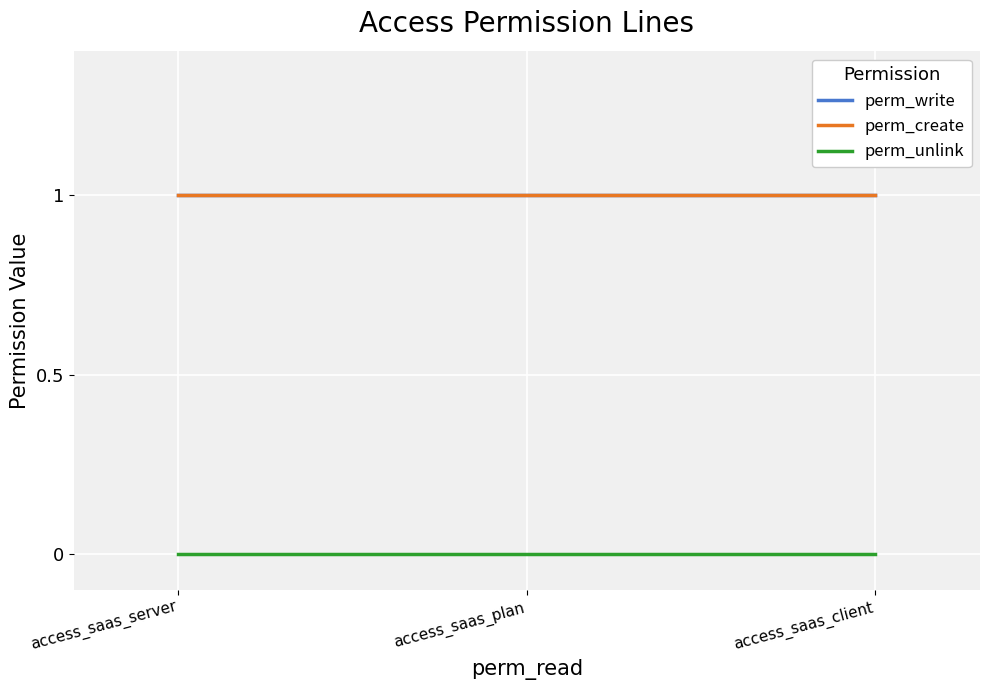

Does the chart display data point markers on the line(s)?

No